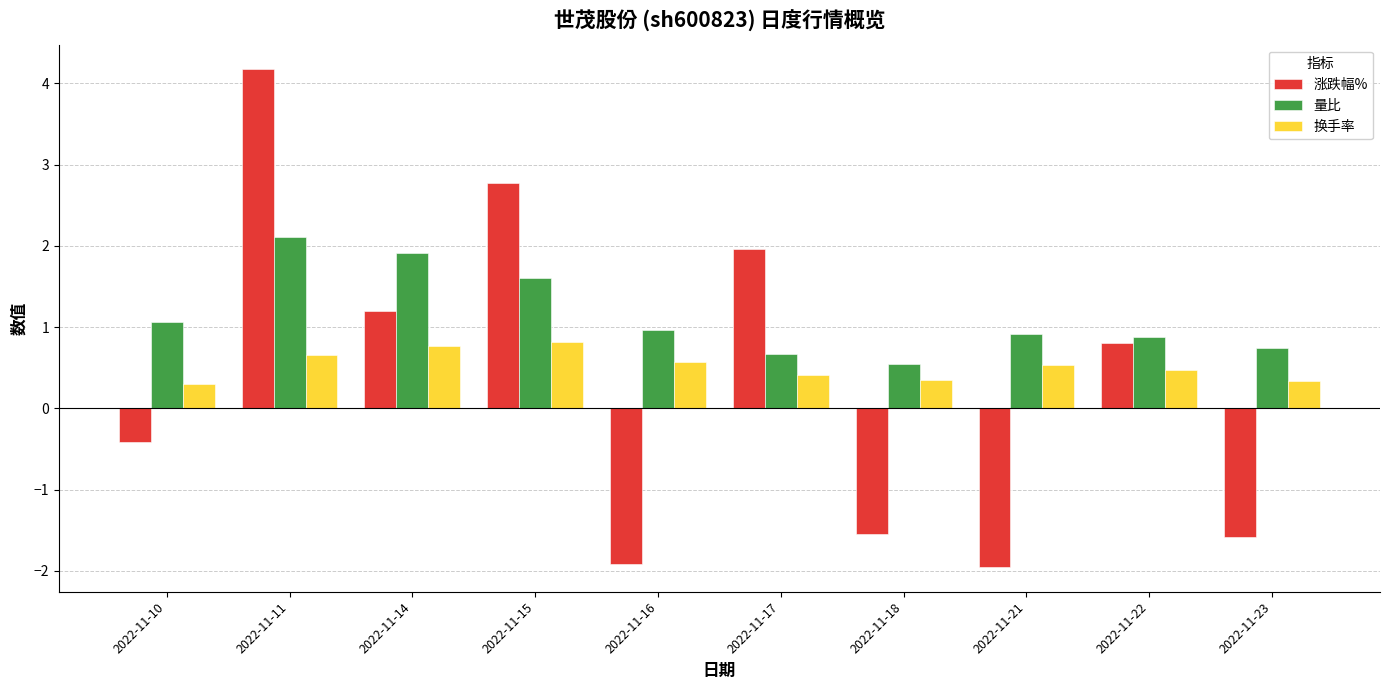

What is the difference between the highest and lowest values at 2022-11-14?

1.1